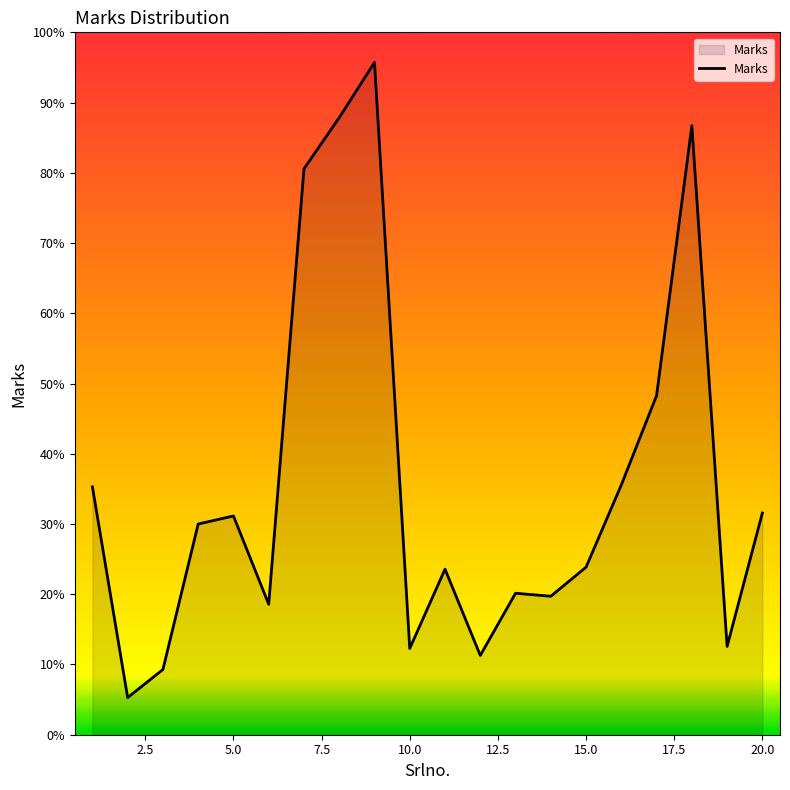

Does the chart display data point markers on the line(s)?

No